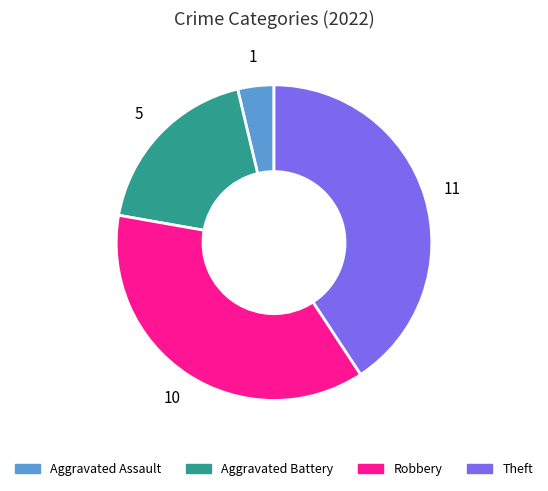

The Aggravated Battery slice represents 19% of the pie. True or false?

True